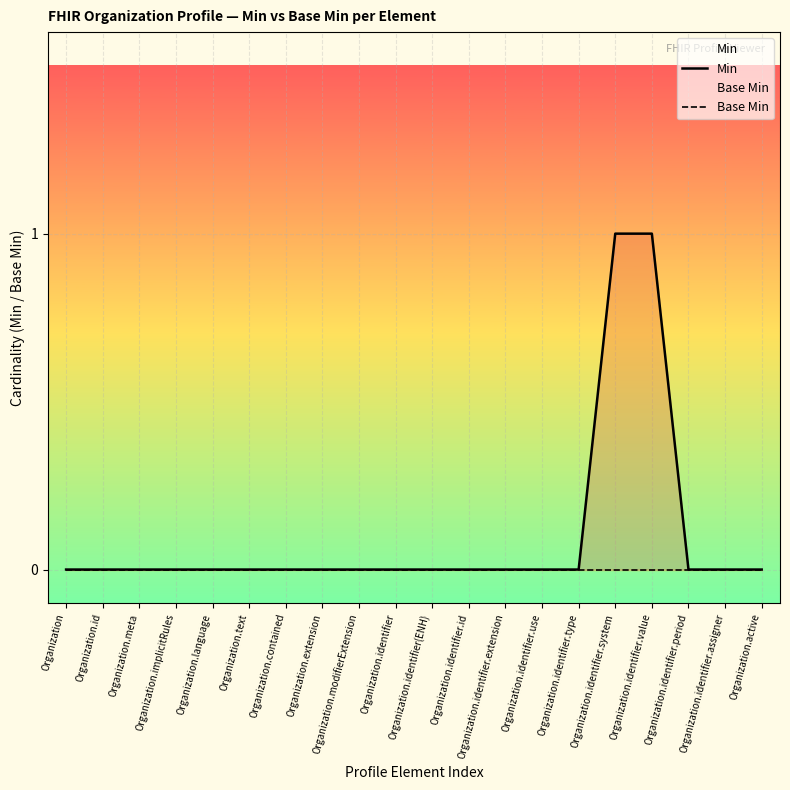

Which series changed the most between Organization.language and Organization.identifier.system?

Min